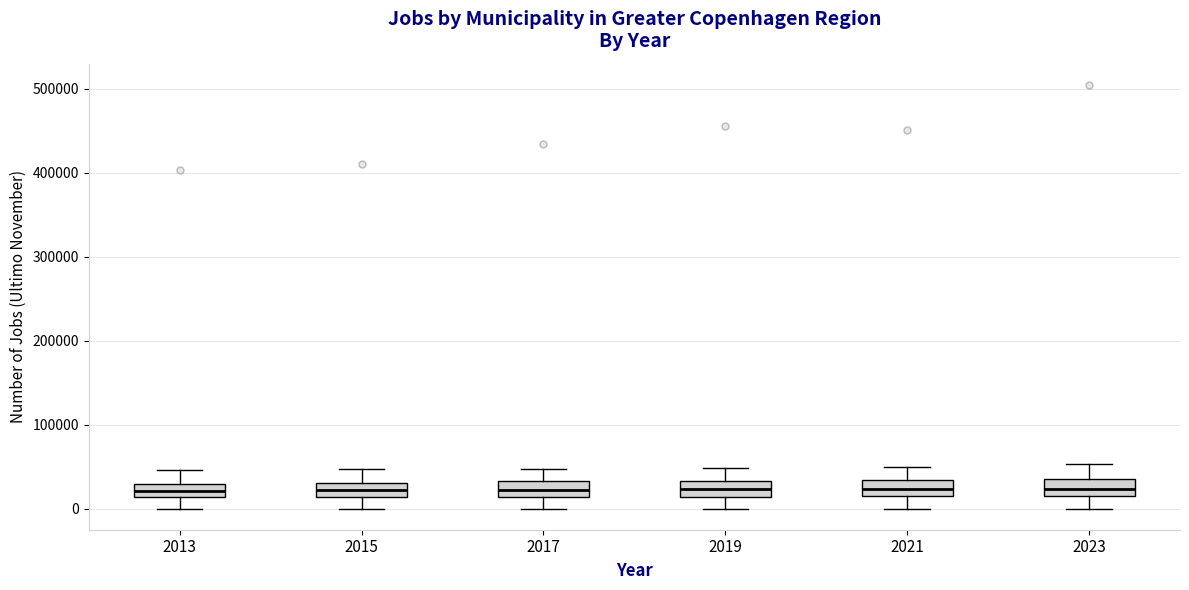

Where does the lower whisker of the box at x = 2021 end on the y-axis? The values are not printed on the chart, so give them approximately, as read against the axis.

0